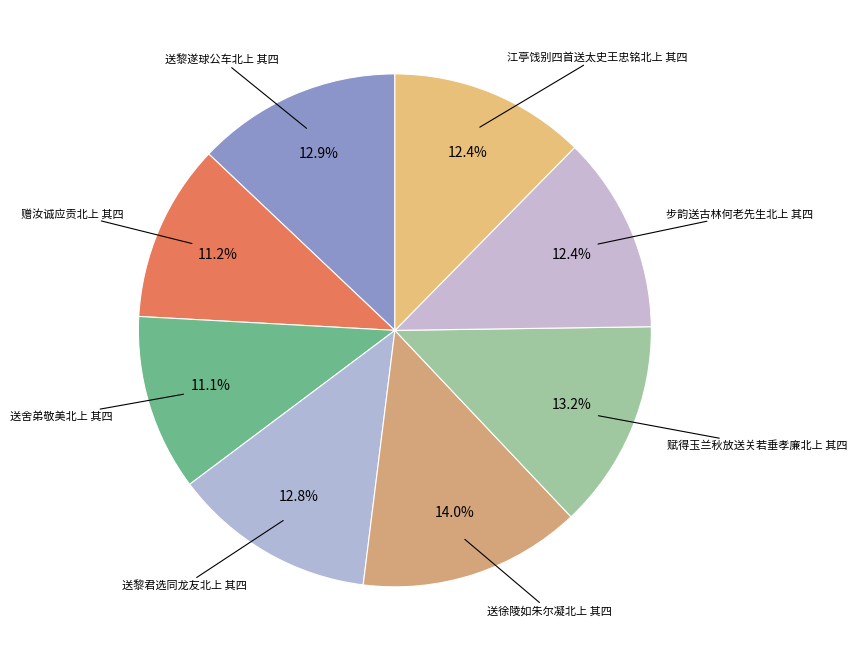

How many segments does this pie chart have?

8